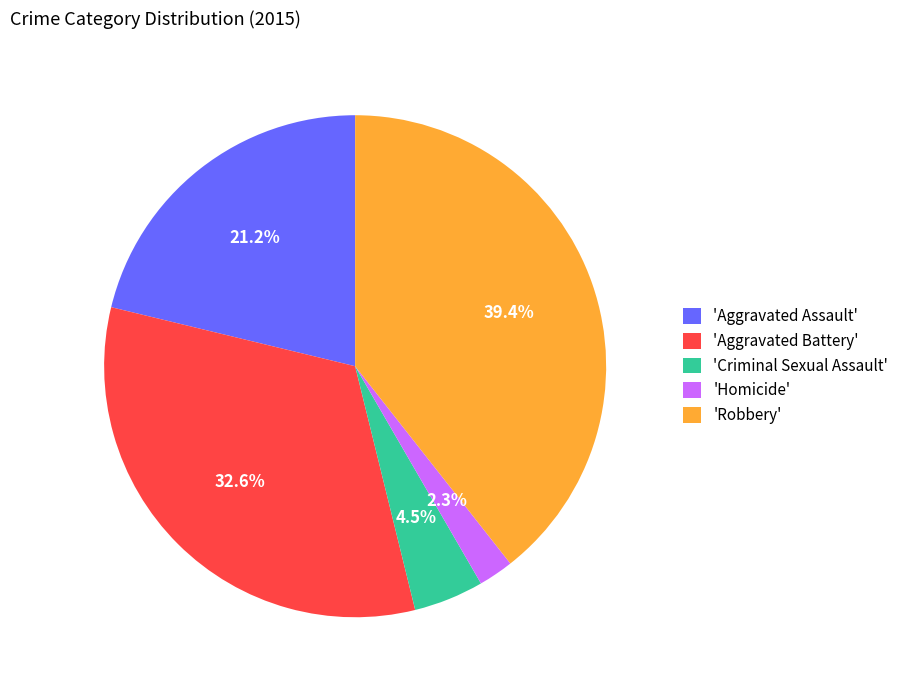

What is the ratio of the value at 'Aggravated Assault' to the value at 'Robbery'?

0.5